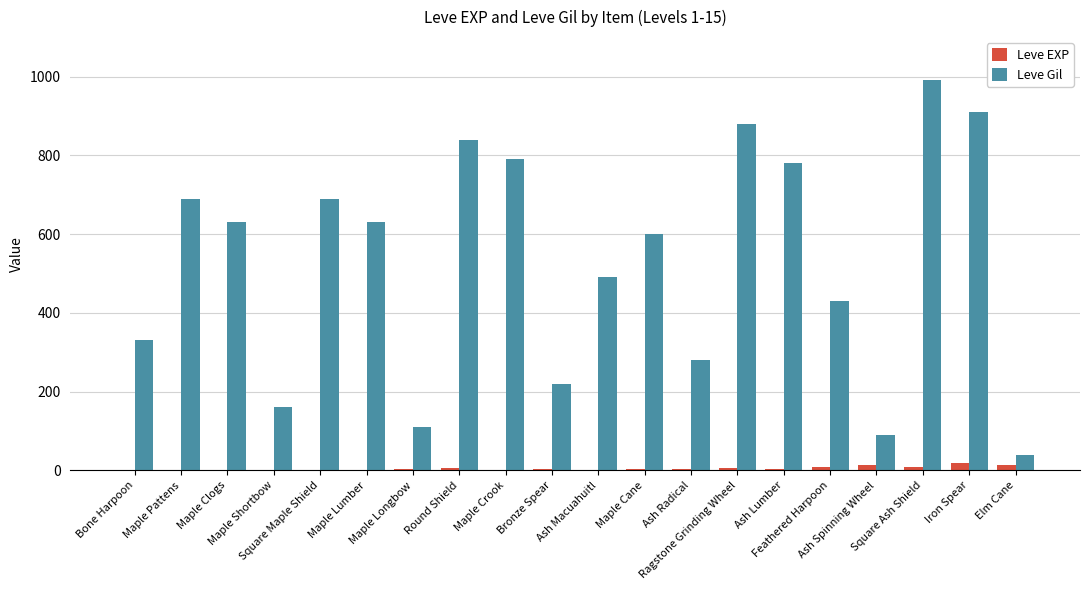

How many distinct data groups are displayed?

2